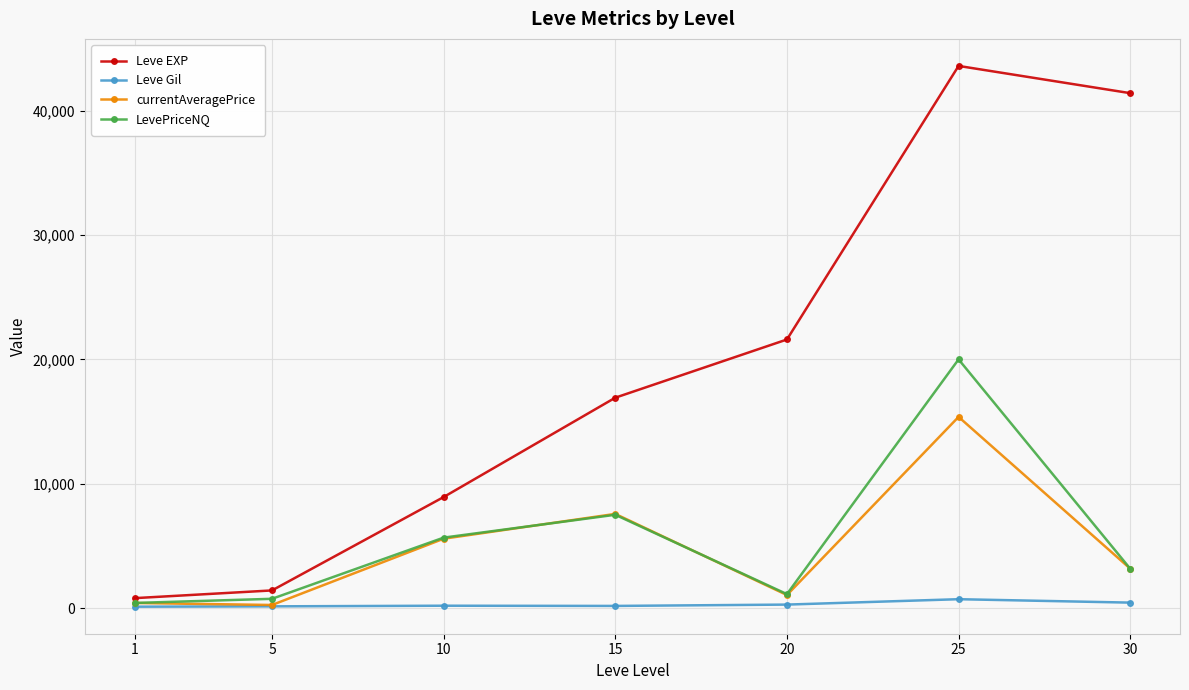

What is the difference between the second highest and minimum values in the LevePriceNQ series?

7090.5